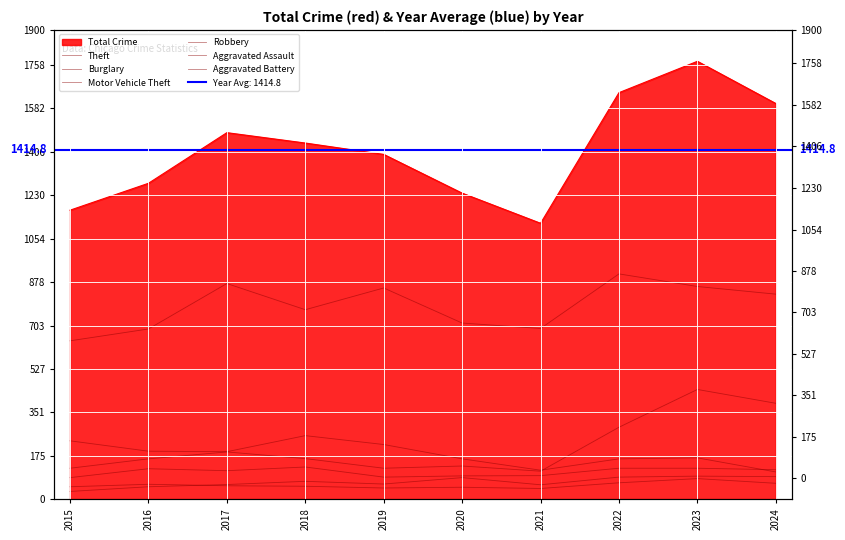

The value of Aggravated Battery at 2022 is 107. True or false?

False